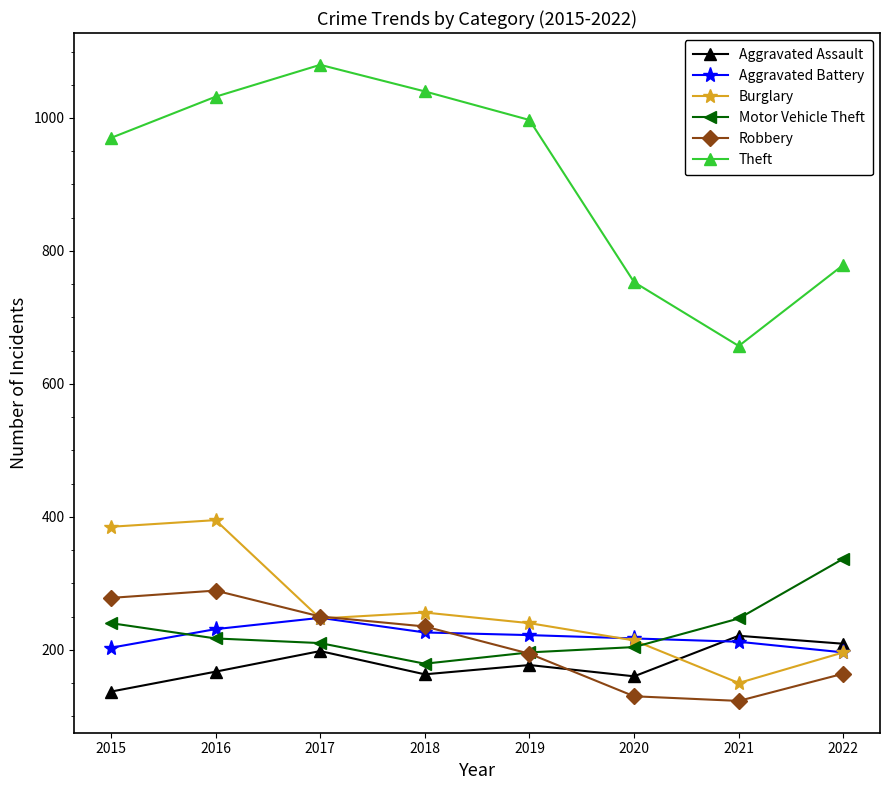

At how many categories does at least one series exceed 221?

8